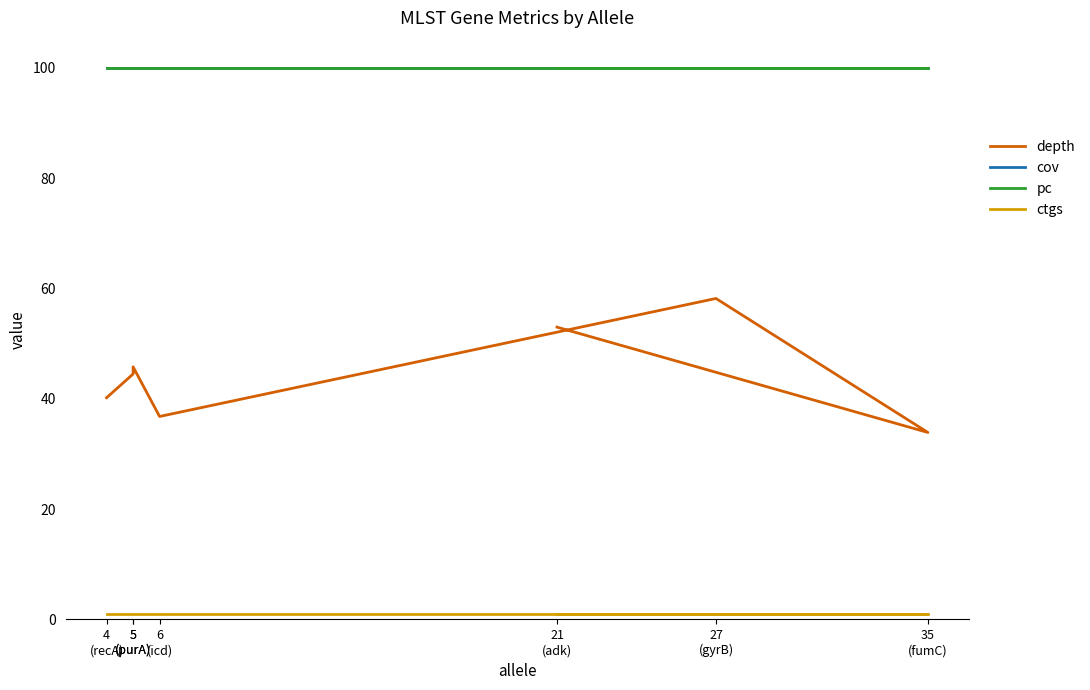

Does the chart display data point markers on the line(s)?

No